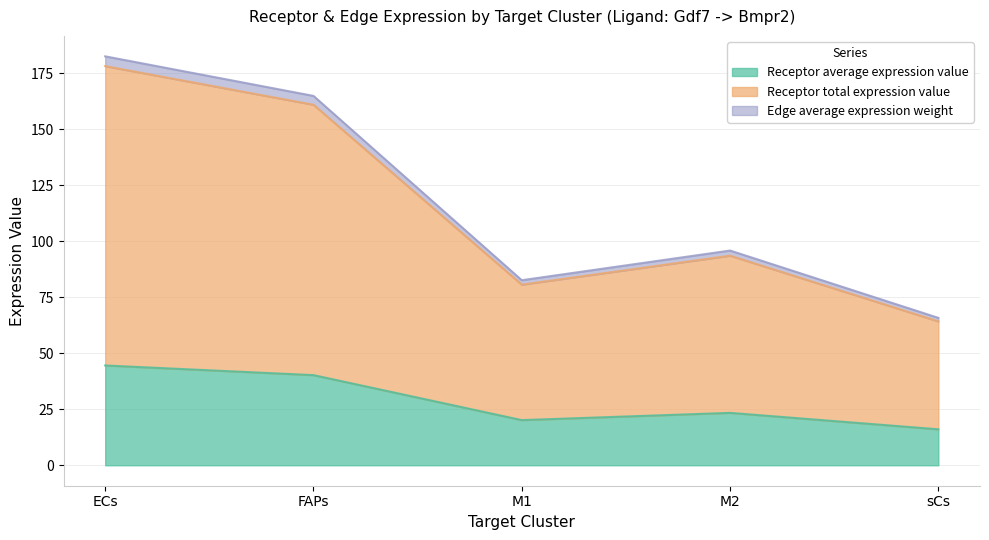

What is the label of the 2nd point from the right?

M2